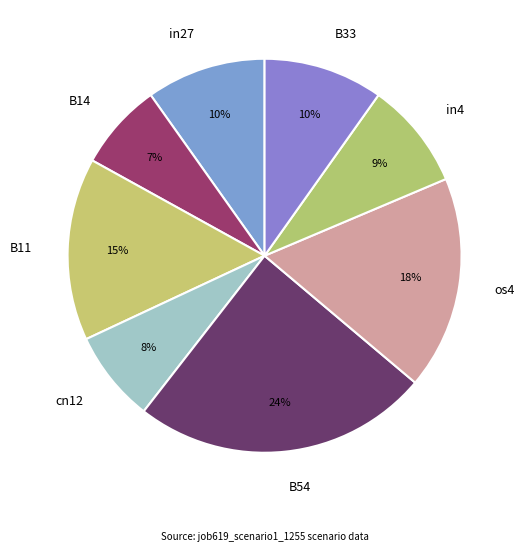

Does B14 represent more than half of the total?

No